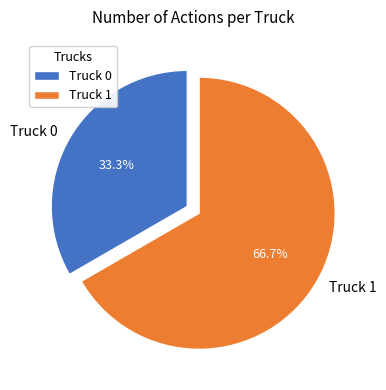

Combined, what portion of the pie is Truck 0 and Truck 1?

100.0%